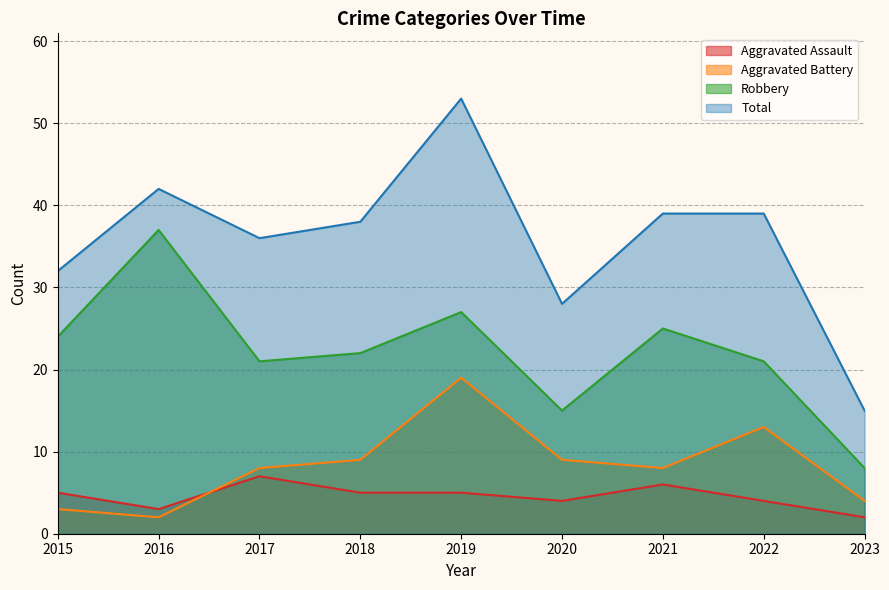

At 2019, list the series in order from smallest to largest.

Aggravated Assault, Aggravated Battery, Robbery, Total